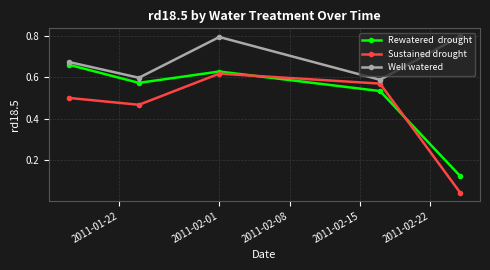

How many lines are shown in the chart?

3